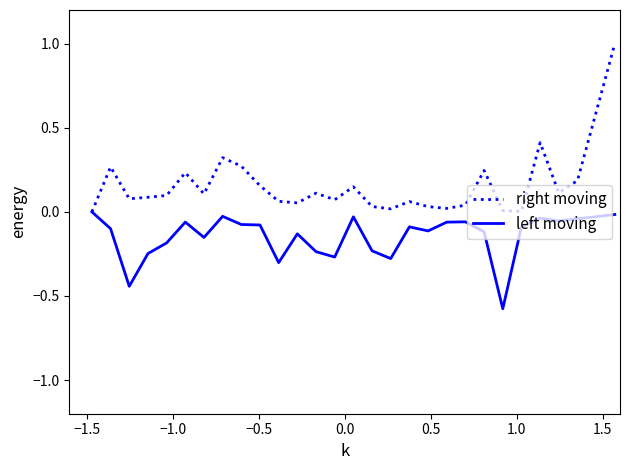

Which series has the widest spread of values?

right moving